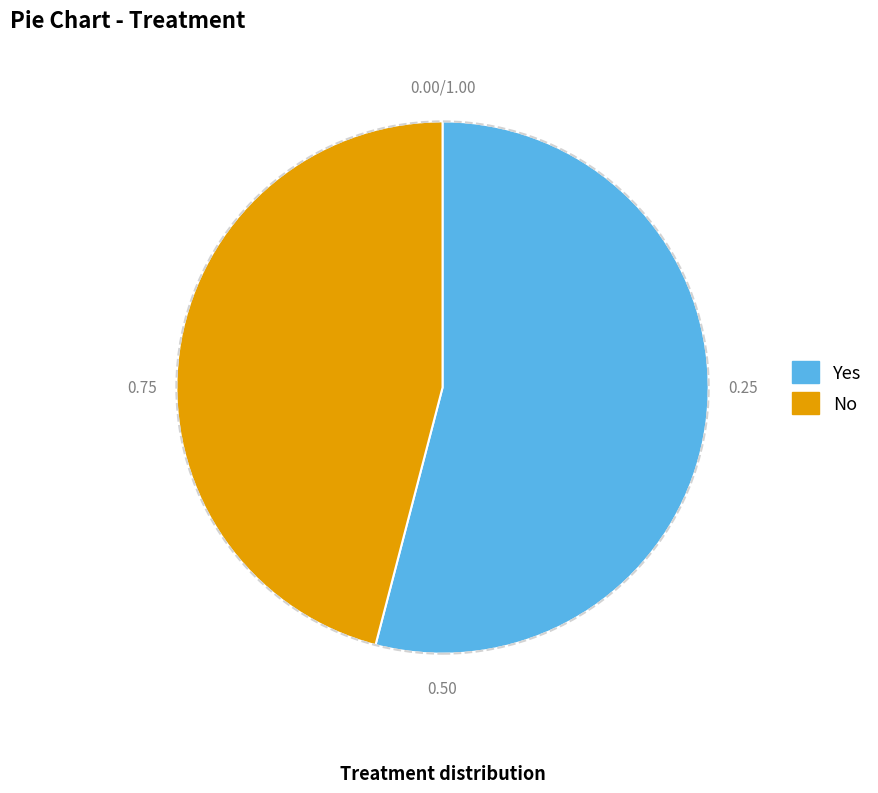

Is it true that No is 46% of the pie?

True